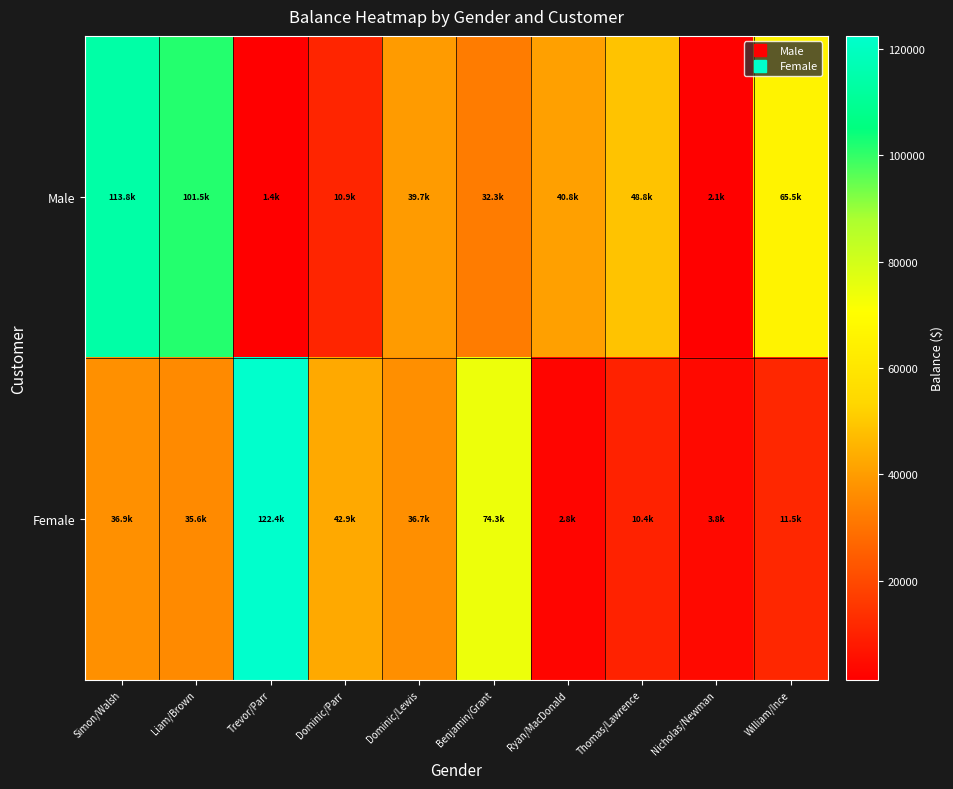

Between Dominic/Parr and Thomas/Lawrence, which series saw the biggest shift?

Male